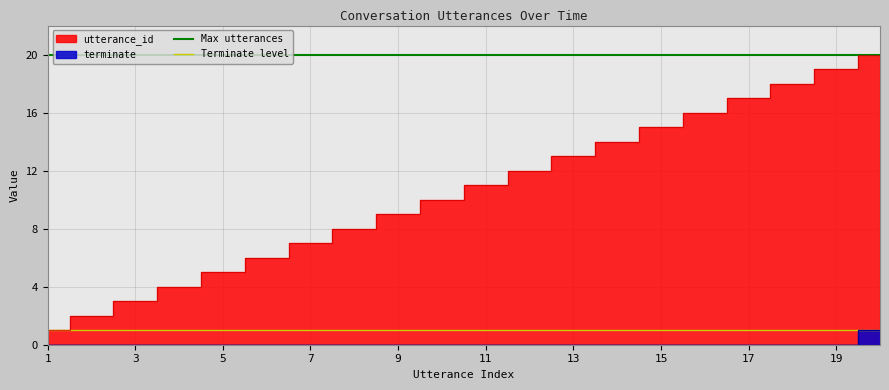

Which category has the highest value in the Terminate level series?

1